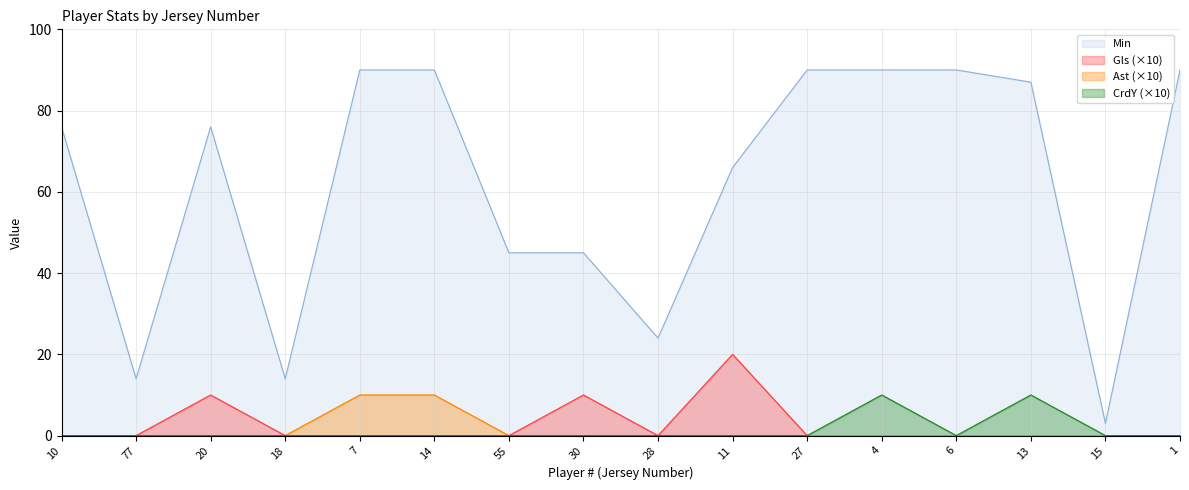

True or false: CrdY has more than 1 points higher than both neighbors.

True